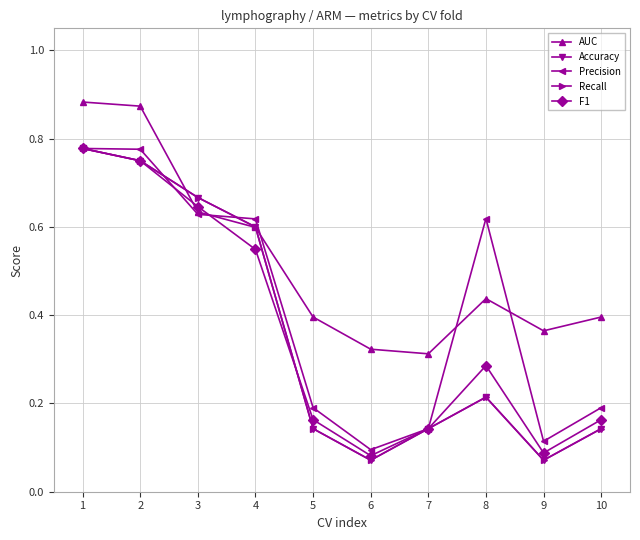

Does the chart display data point markers on the line(s)?

Yes